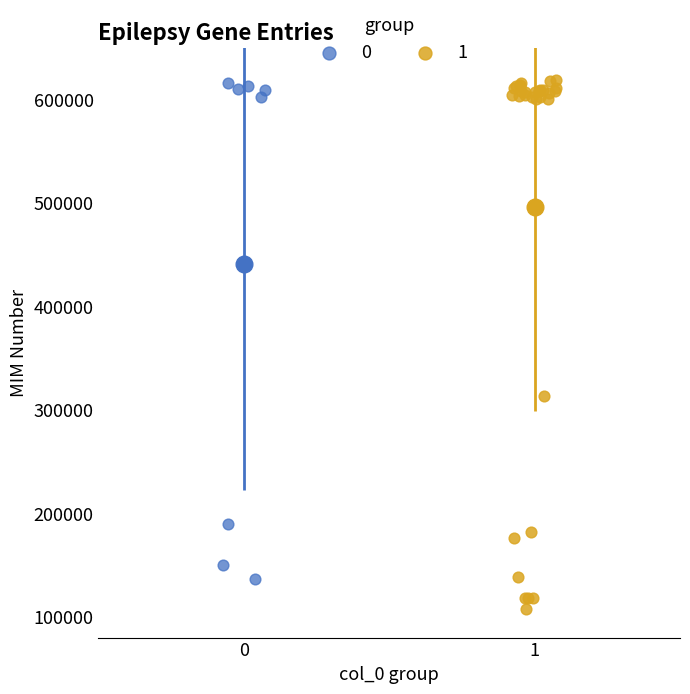

What are all the series names shown in the legend?

0, 1